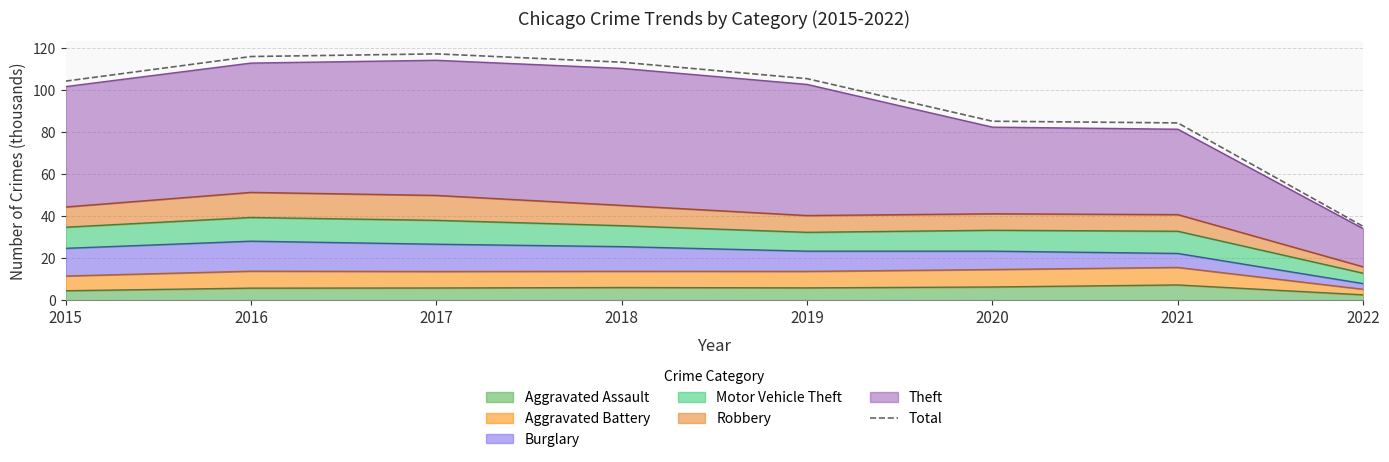

How many lines are shown in the chart?

1